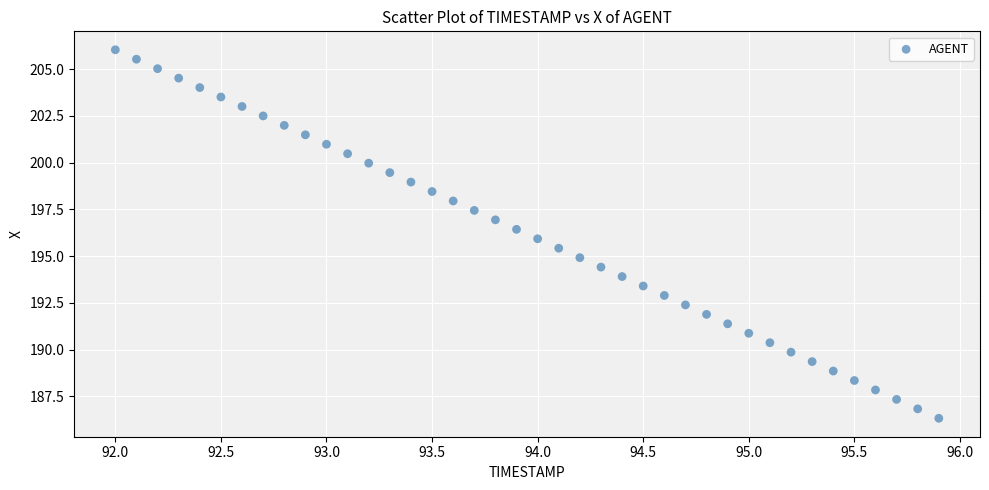

What is the range of Y values (max minus min)?

19.7